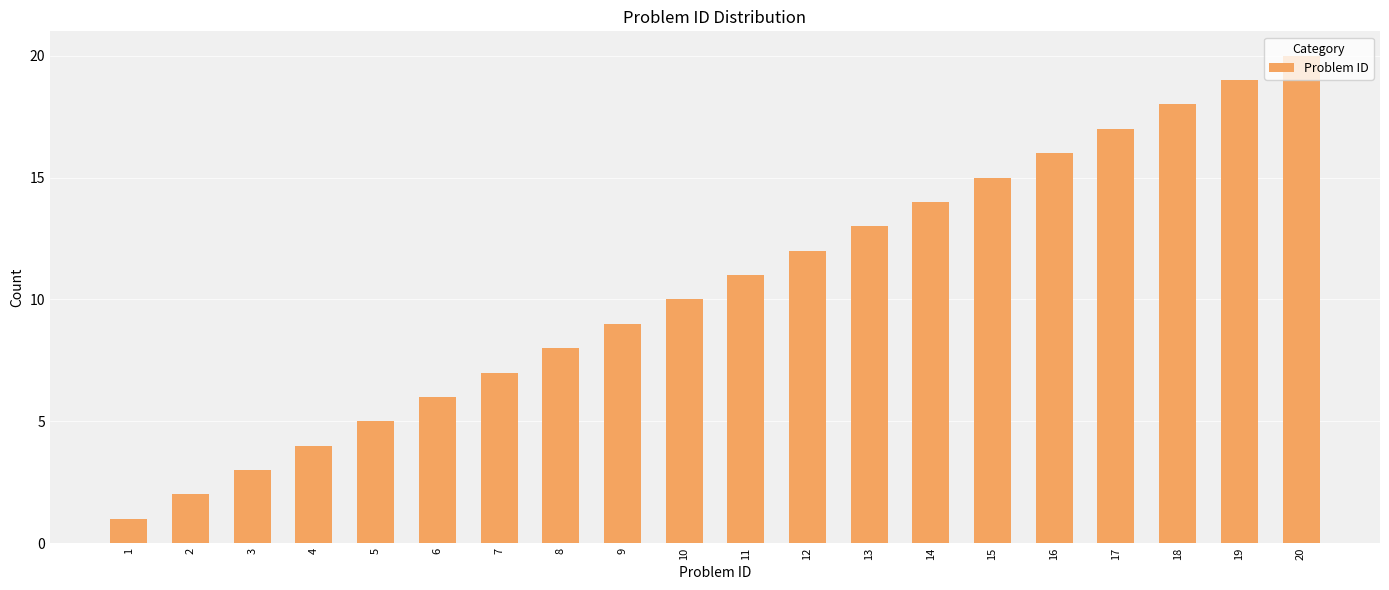

What is the sum of all values?

210